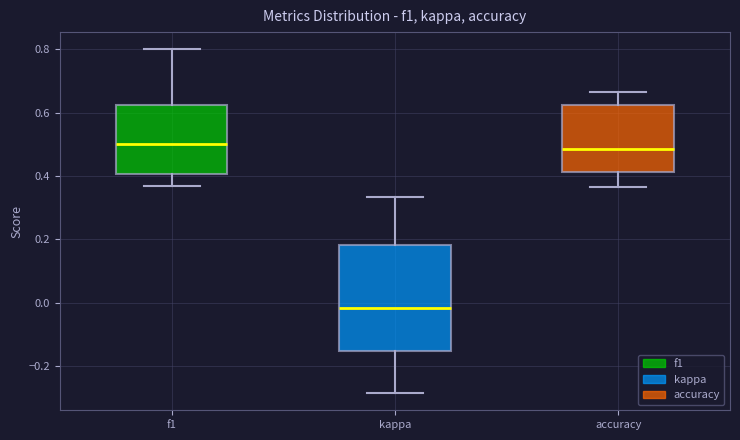

Which box is the tallest, from its lower edge to its upper edge?

kappa